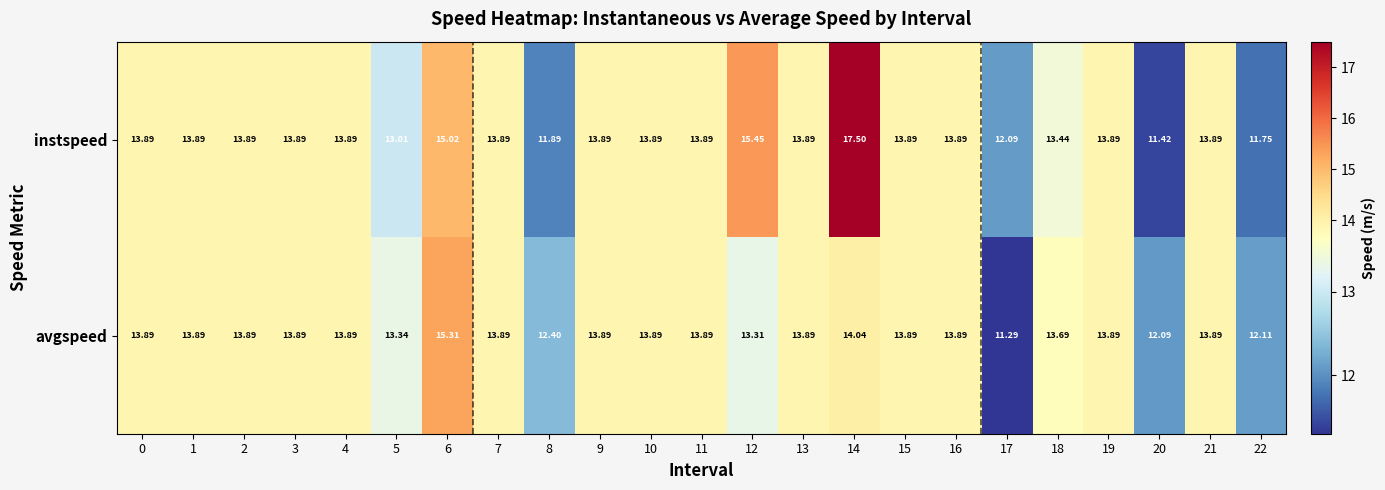

At how many categories does at least one series exceed 15?

3